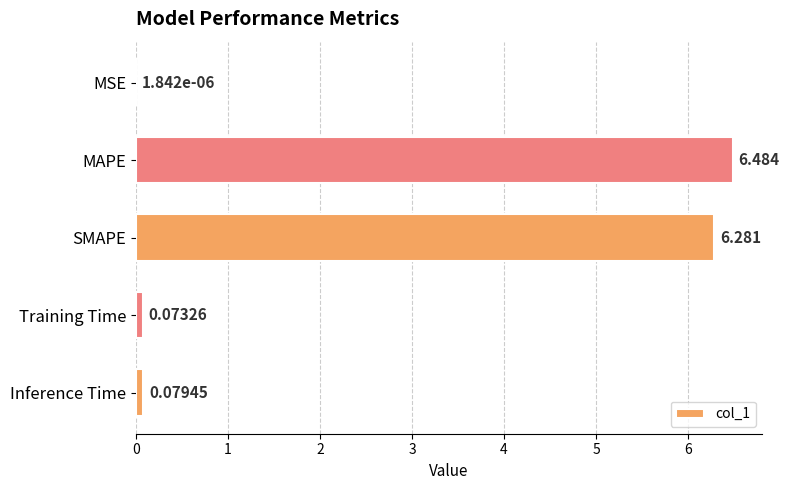

How many series are shown in this chart?

1